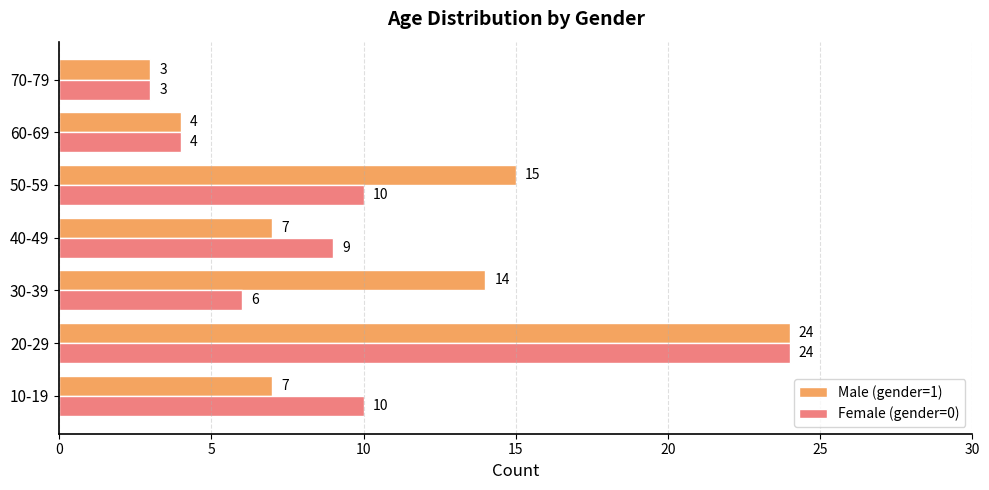

What is the greatest value displayed?

24